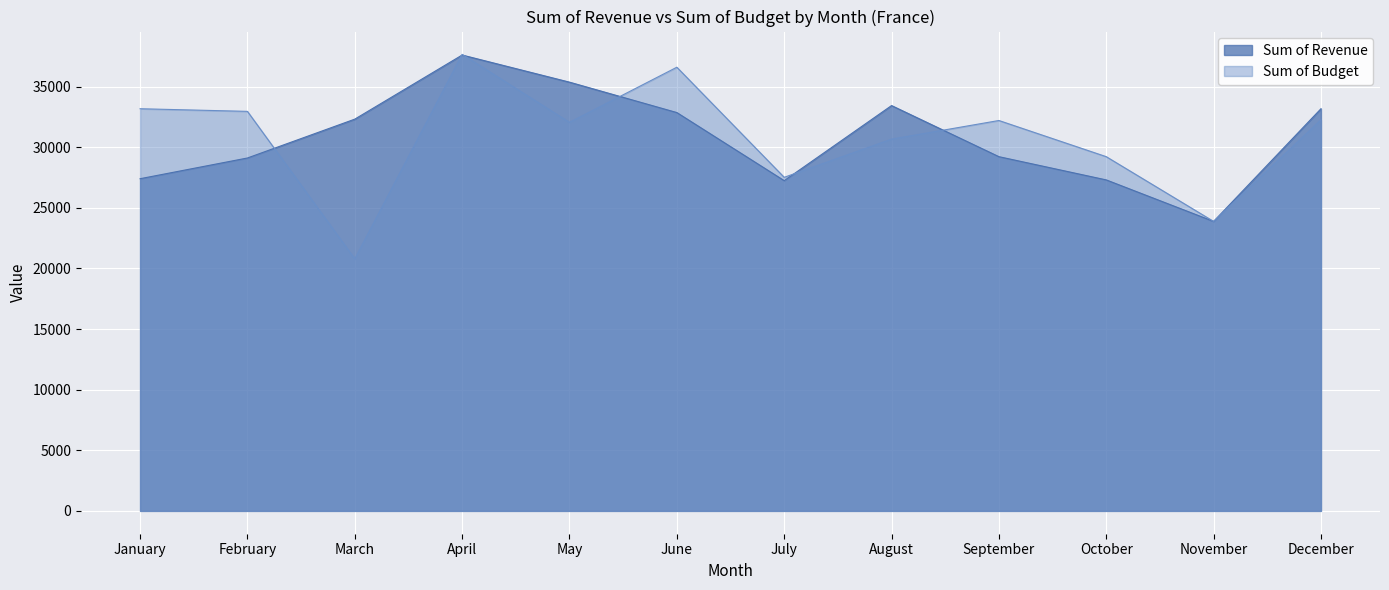

Which series has the widest spread of values?

Sum of Budget